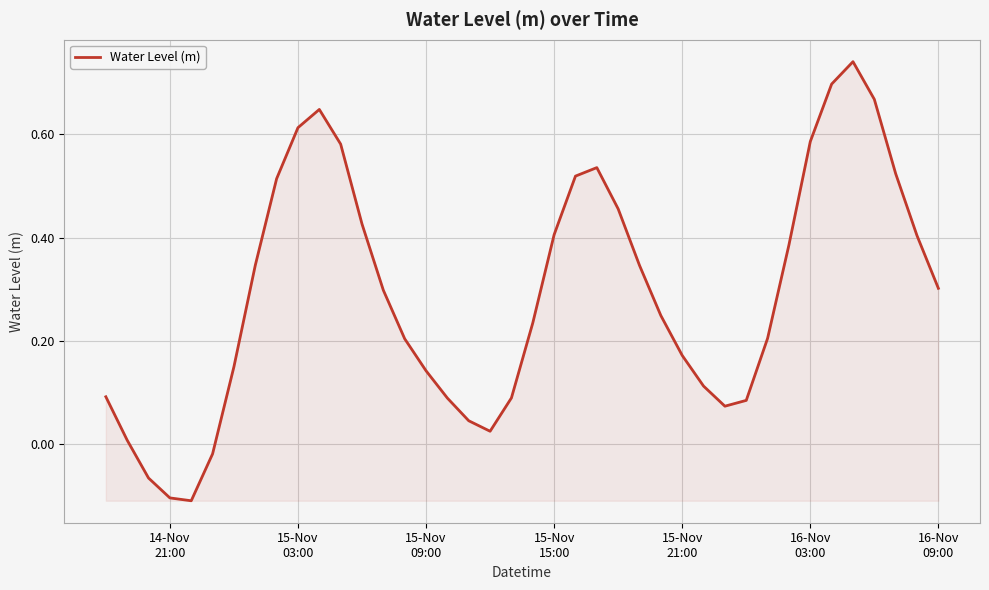

How many values are below zero?

4